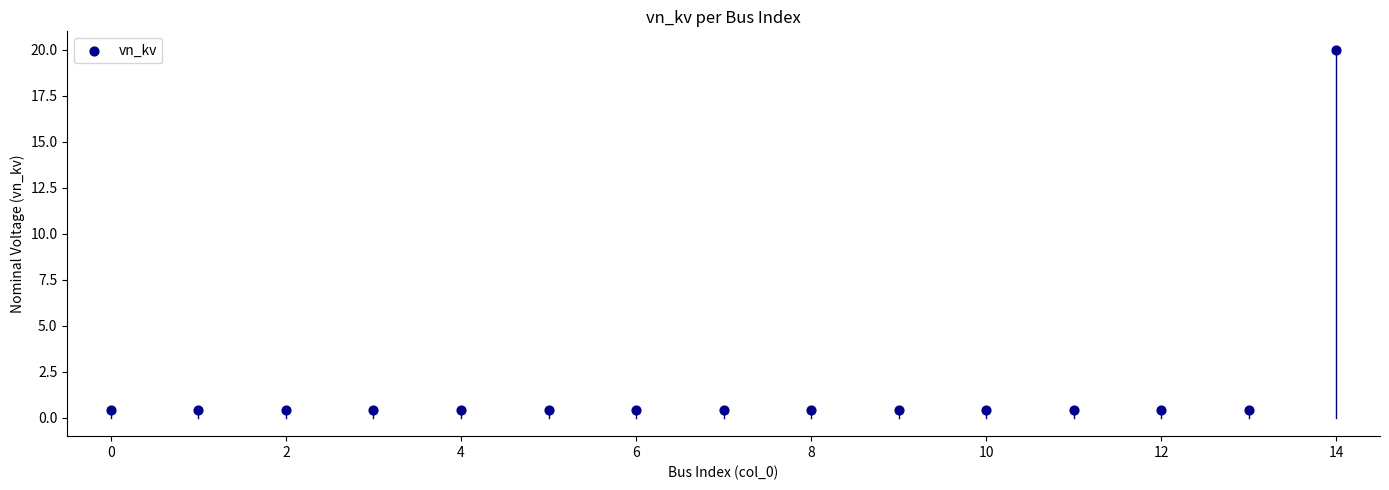

How many data points are displayed?

15